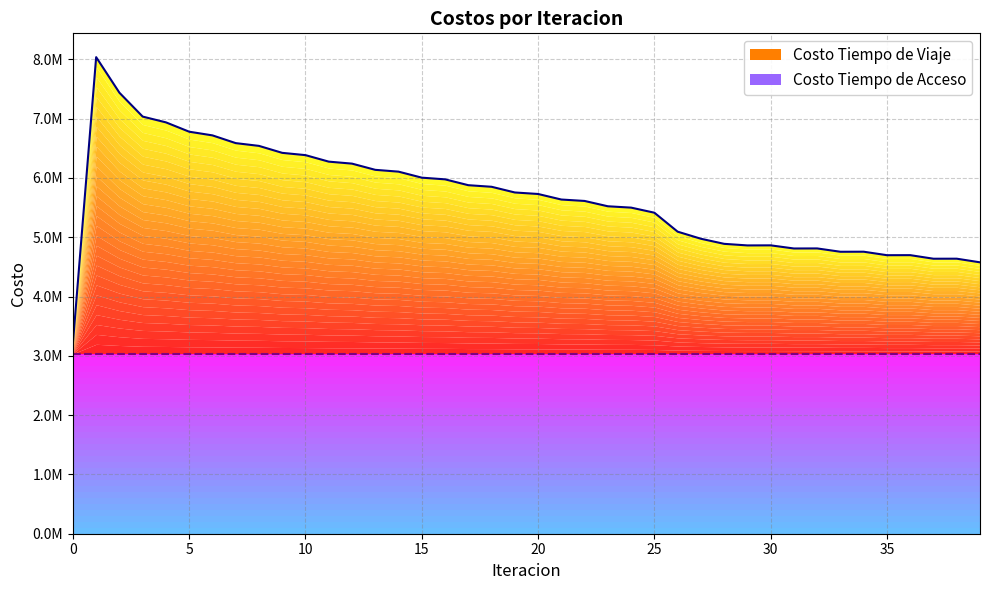

How many data points does each series have?

40